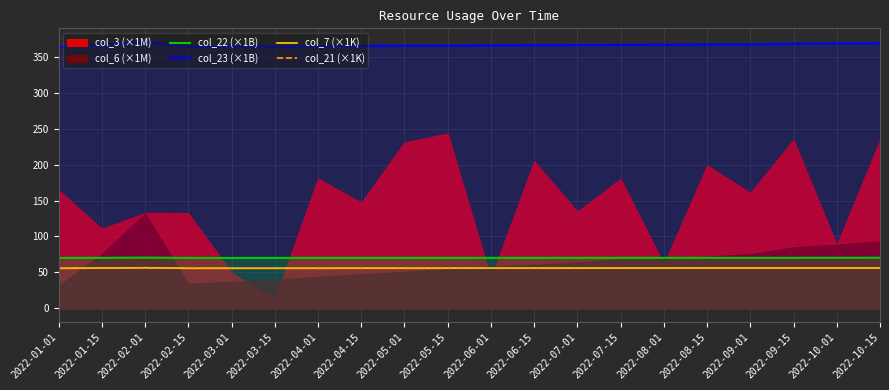

What position from the right is 2022-02-15?

17